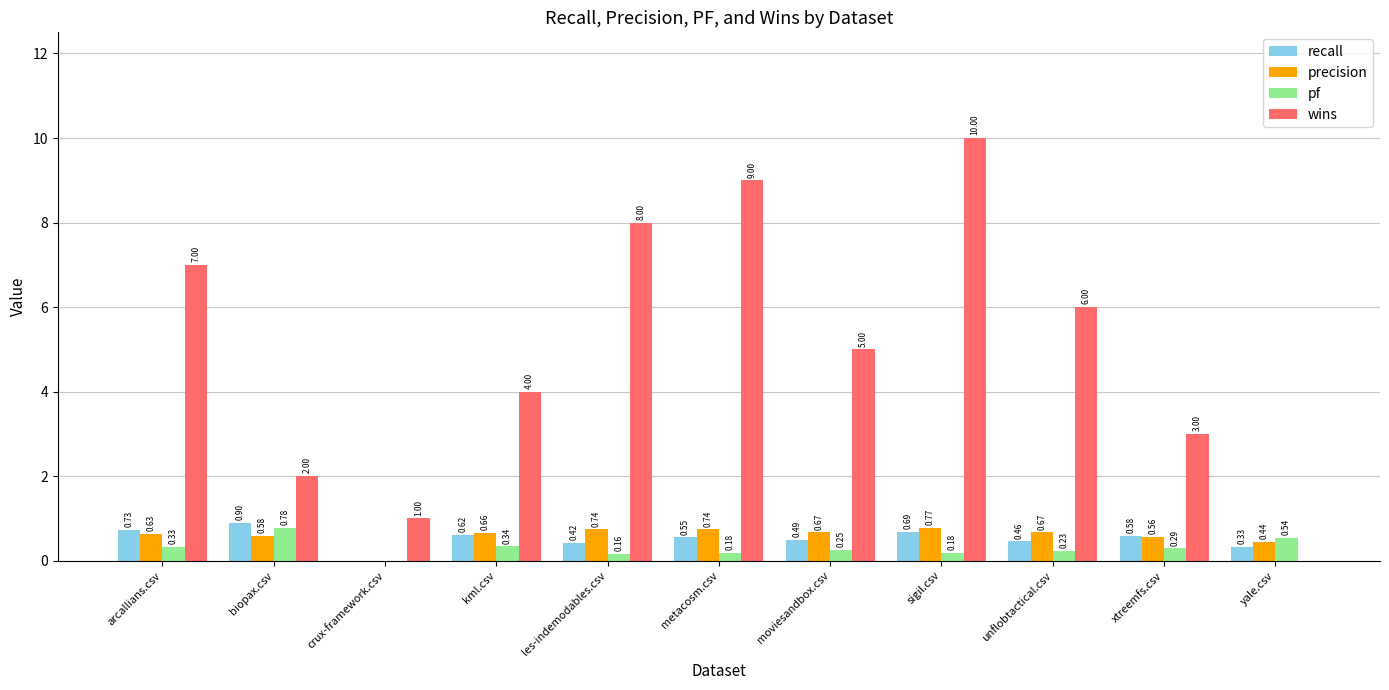

At which label is precision closest to 0?

crux-framework.csv